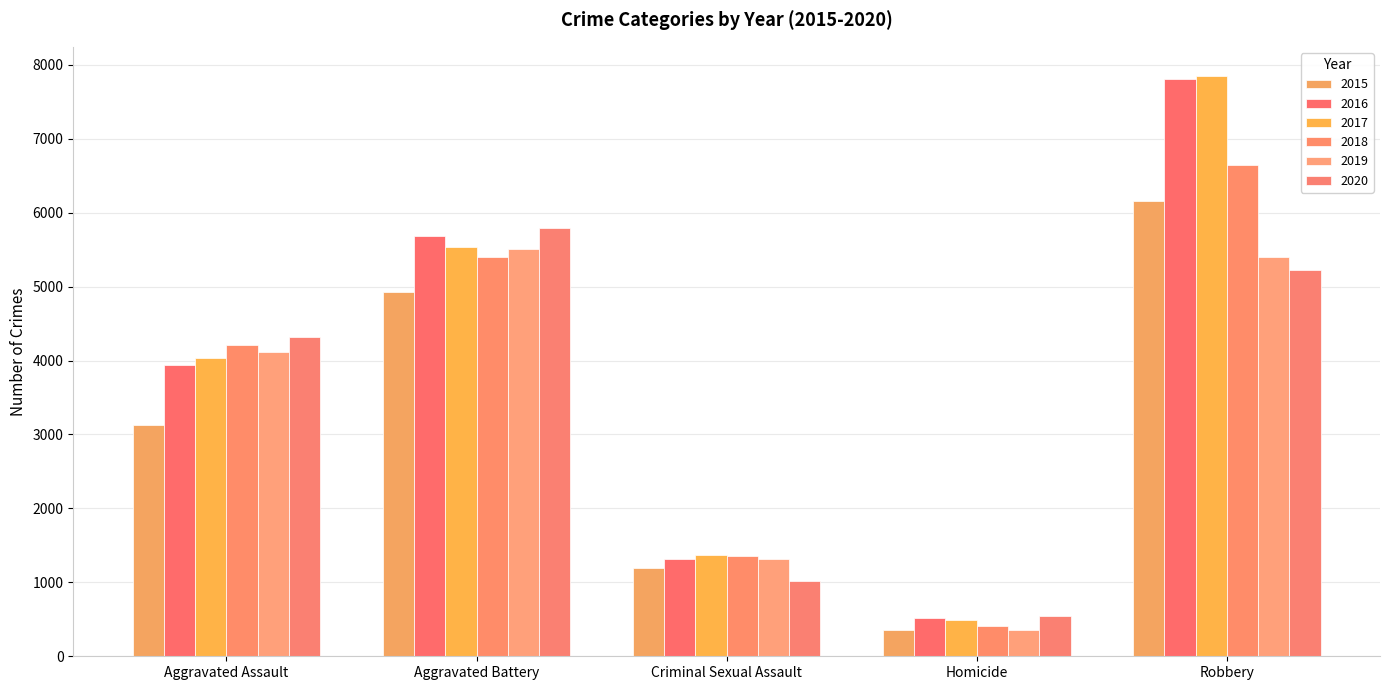

What is the average value of the 2018 series?

3603